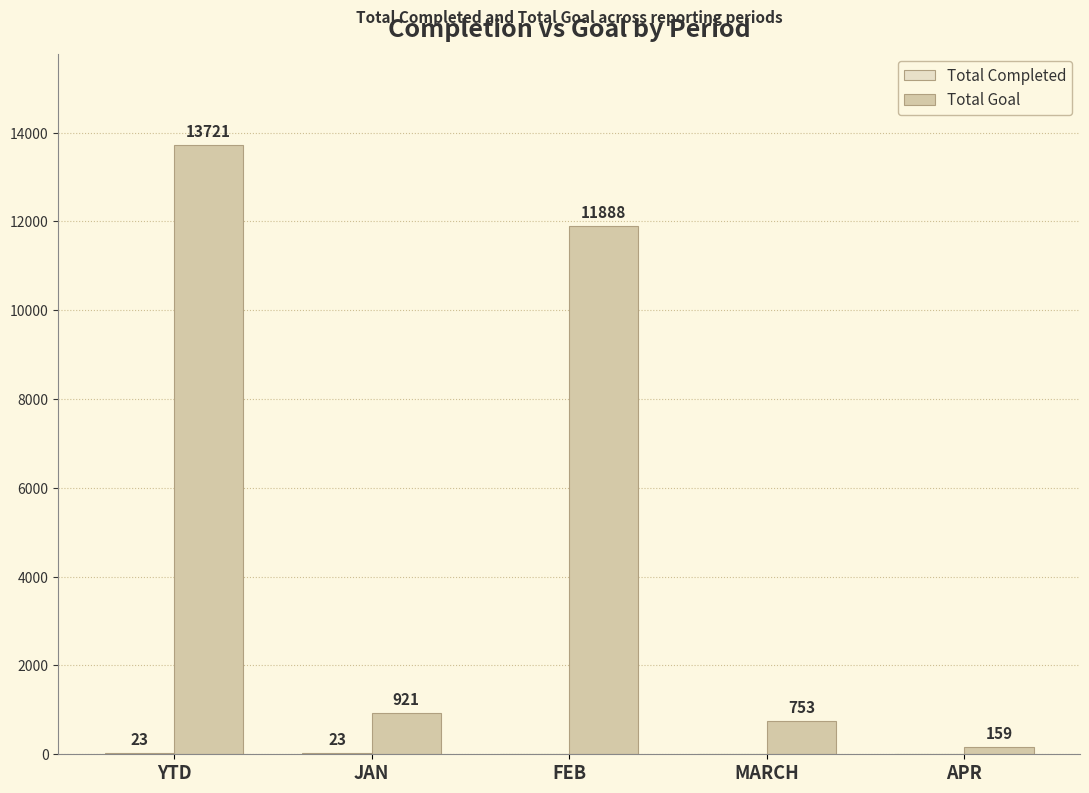

Is it true that Total Goal equals 202 at JAN?

False